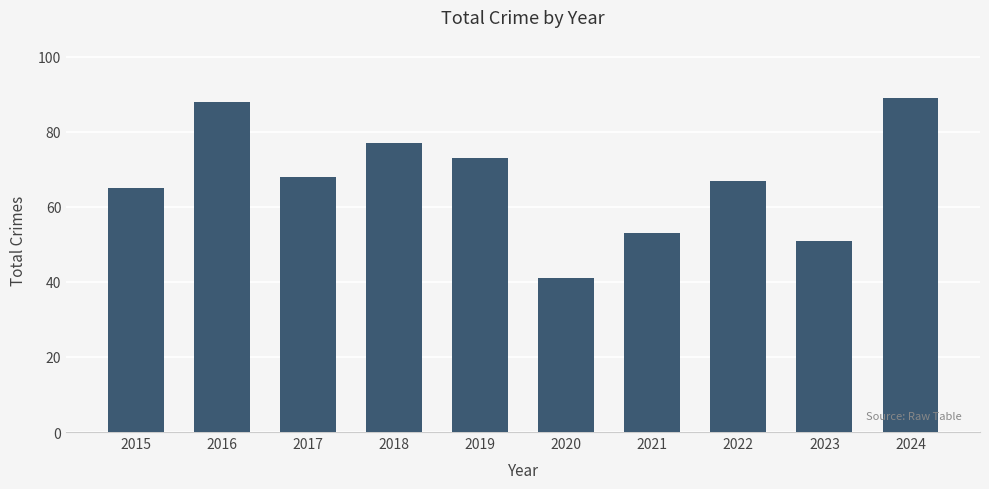

Reading left to right, what are all the values shown in this chart?

65	88	68	77	73	41	53	67	51	89